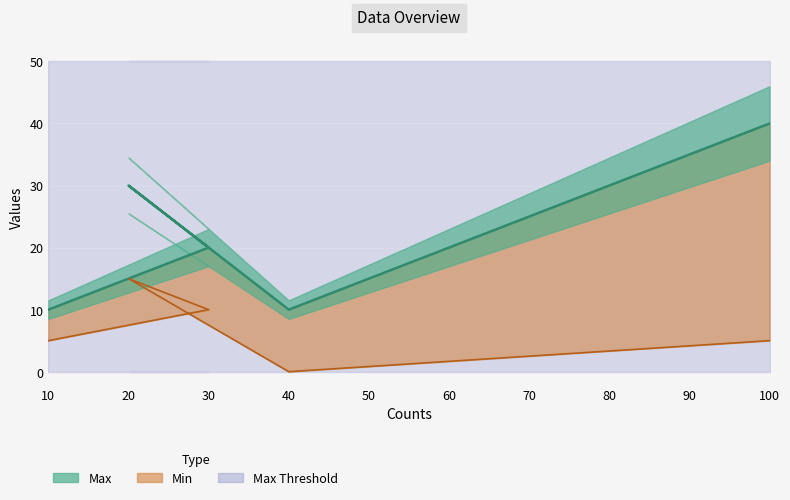

Reading right to left, transcribe all the data shown in this chart.

Max: 40	10	30	20	10
Min: 5	0	15	10	5